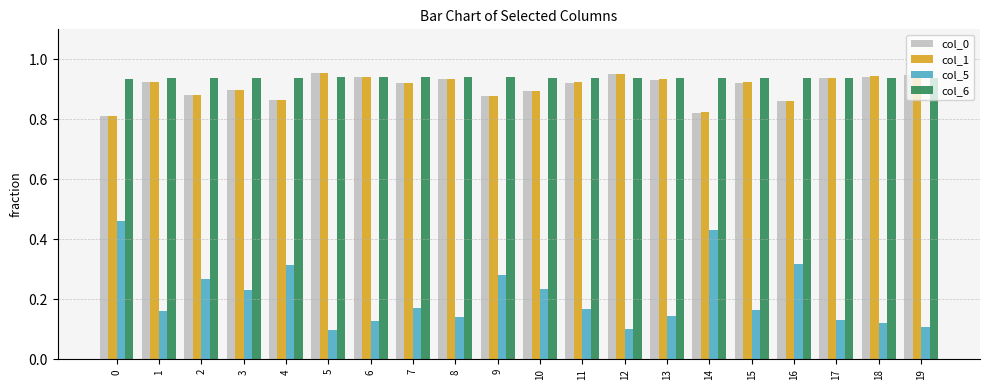

What are all the series names shown in the legend?

col_0, col_1, col_5, col_6